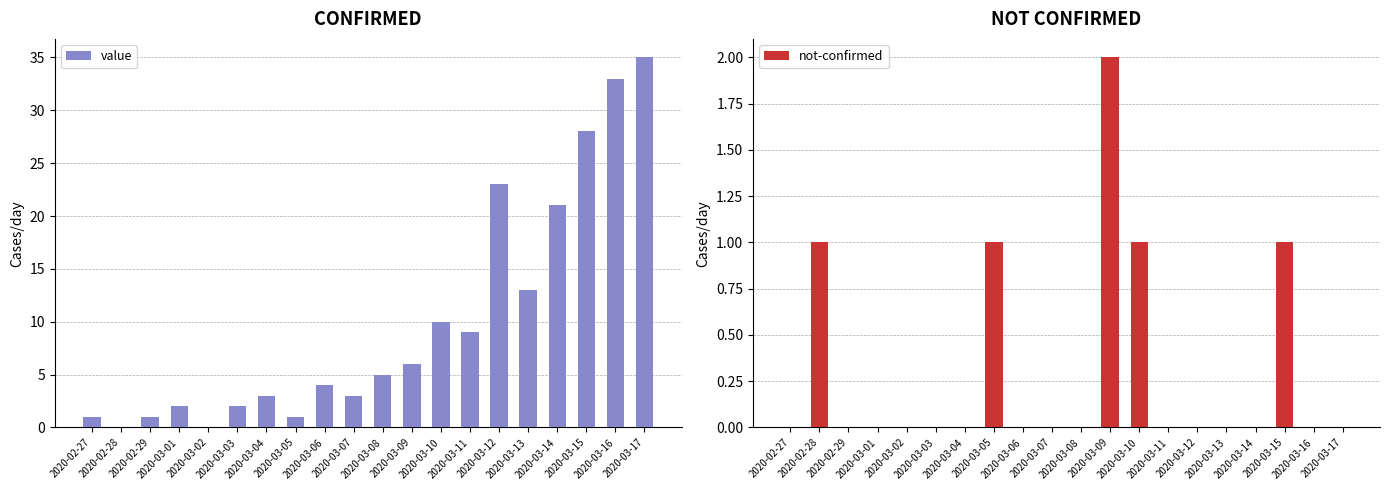

What is the difference between the highest and lowest values at 2020-03-07?

3